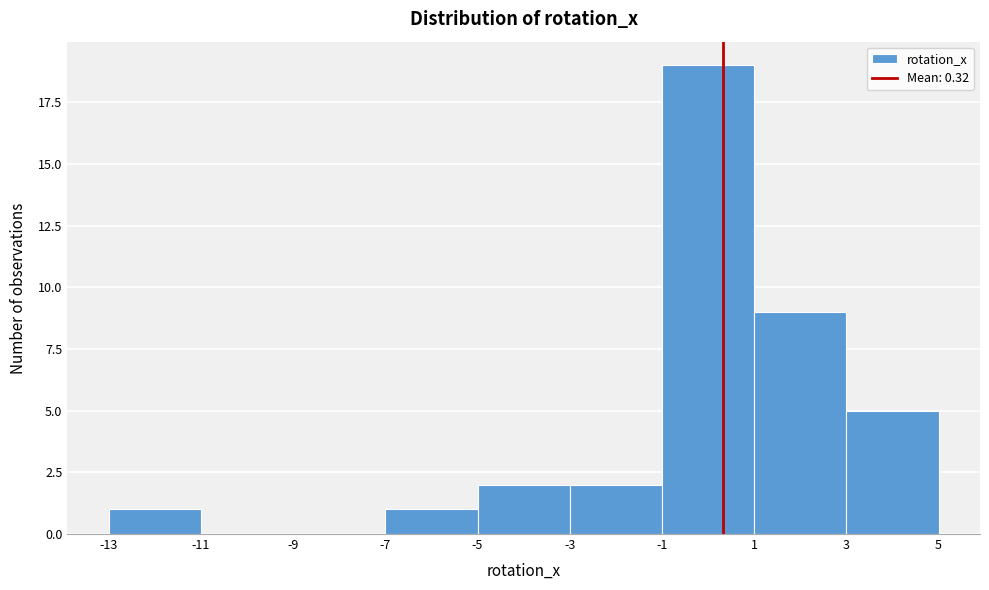

What is the height of the bar covering -1 to 1 on the x-axis? The values are not printed on the chart, so give them approximately, as read against the axis.

19